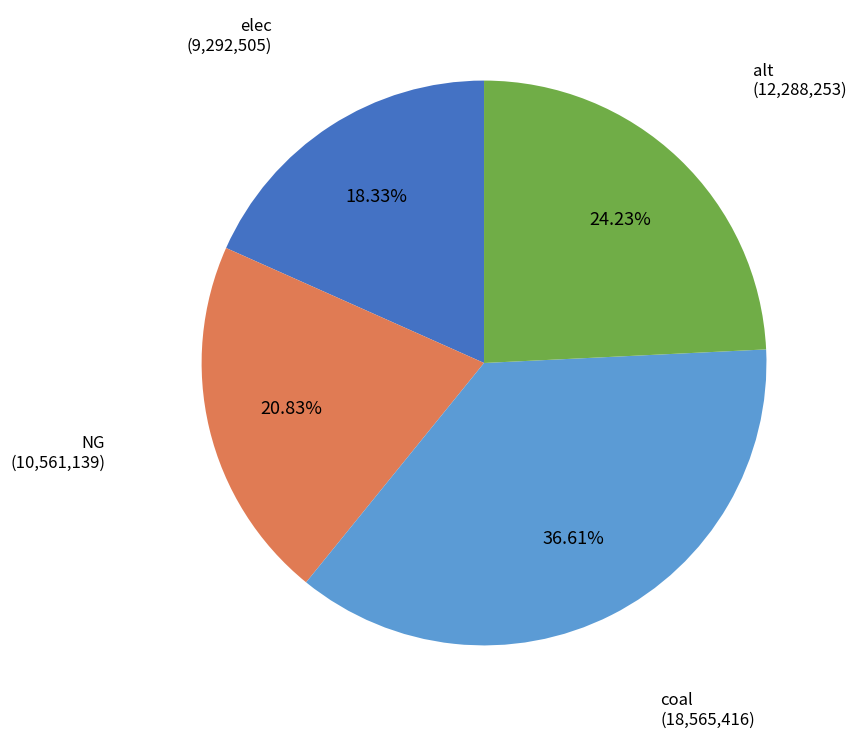

Does any single category account for the majority?

No